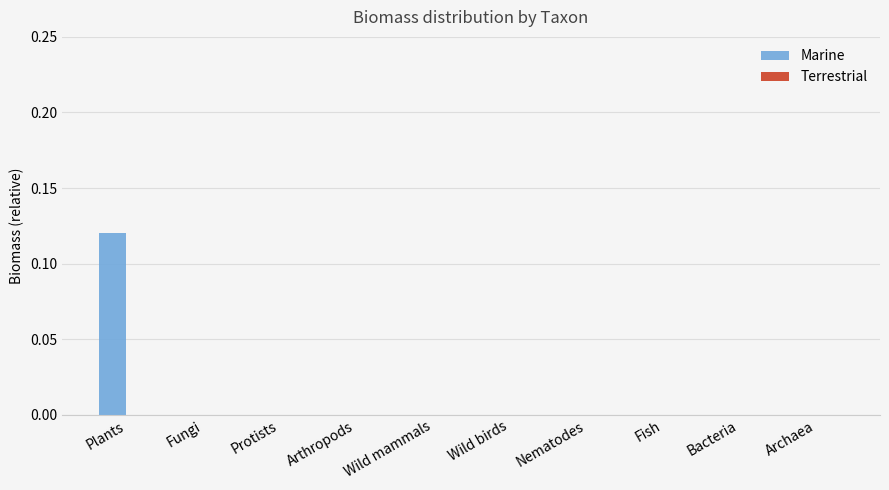

True or false: the data shows 0.0 at Fungi.

True